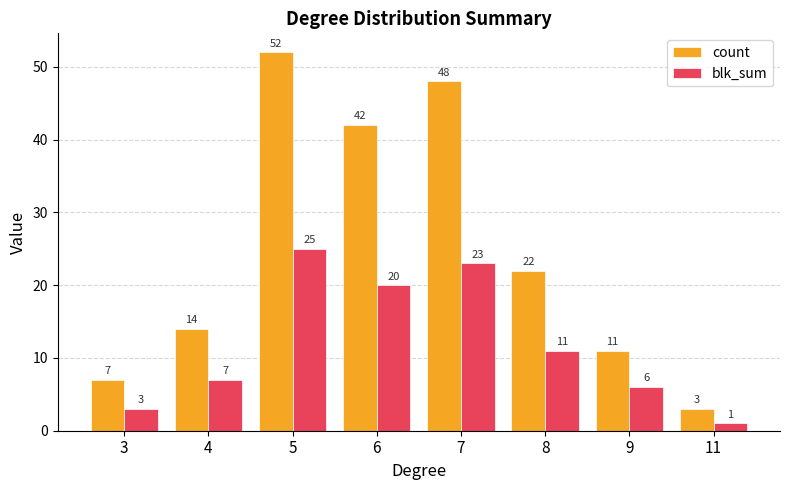

The count series shows 15 at 9. True or false?

False